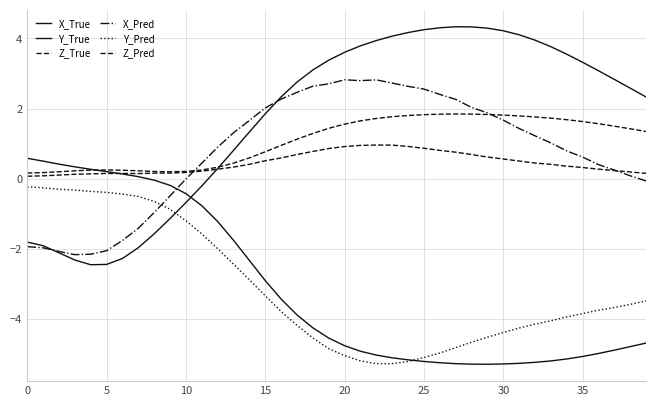

True or false: Y_True has more than 2 interior local peaks.

False